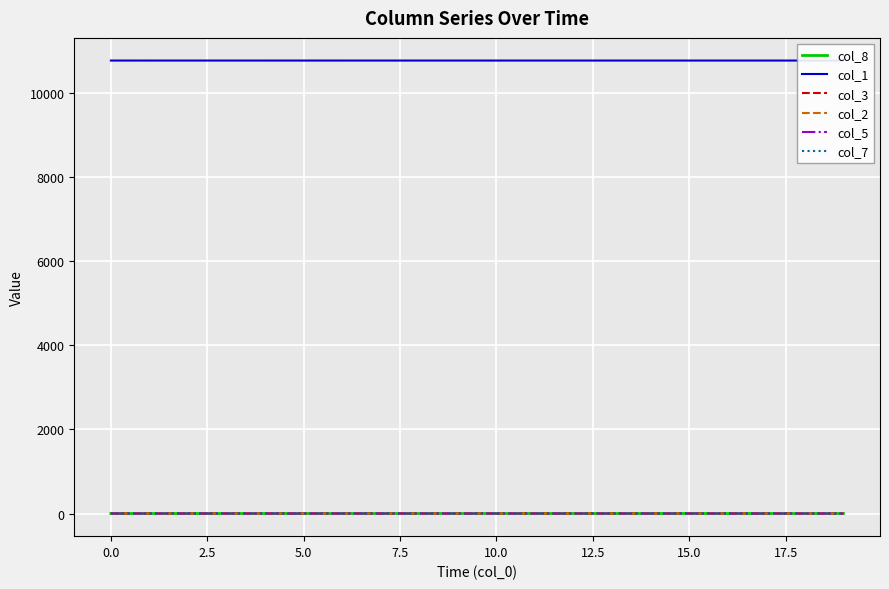

True or false: col_1 and col_5 intersect in this chart.

False